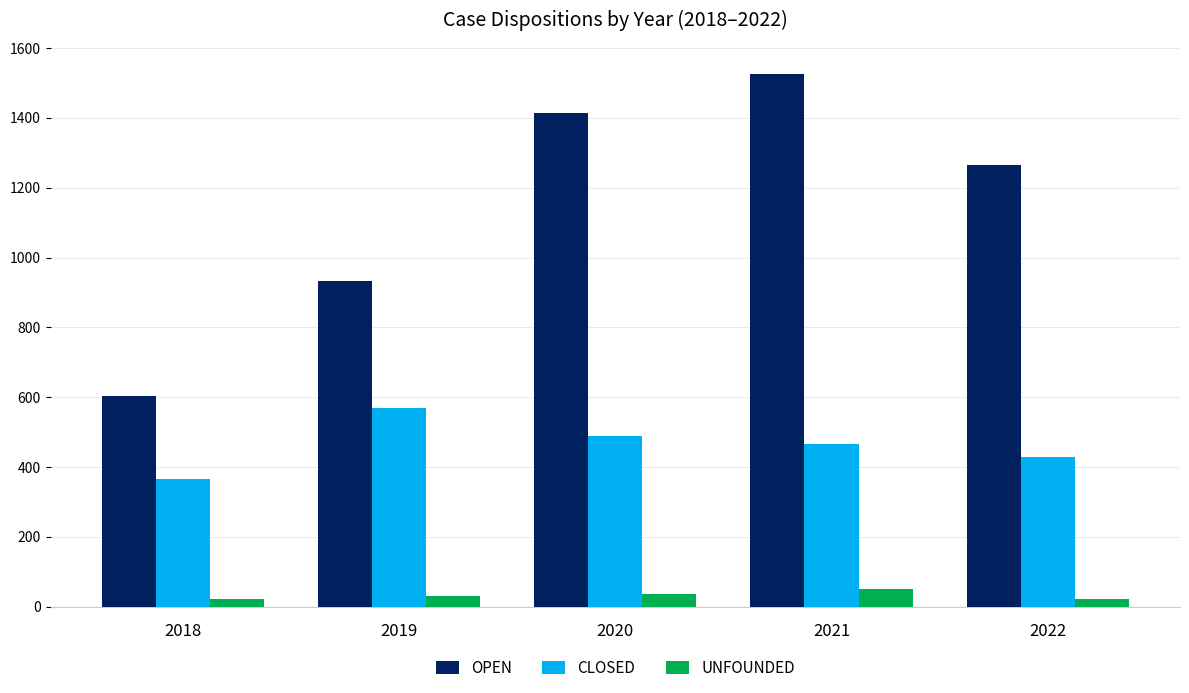

What is the value of the UNFOUNDED bar at the 1st from the left?

21